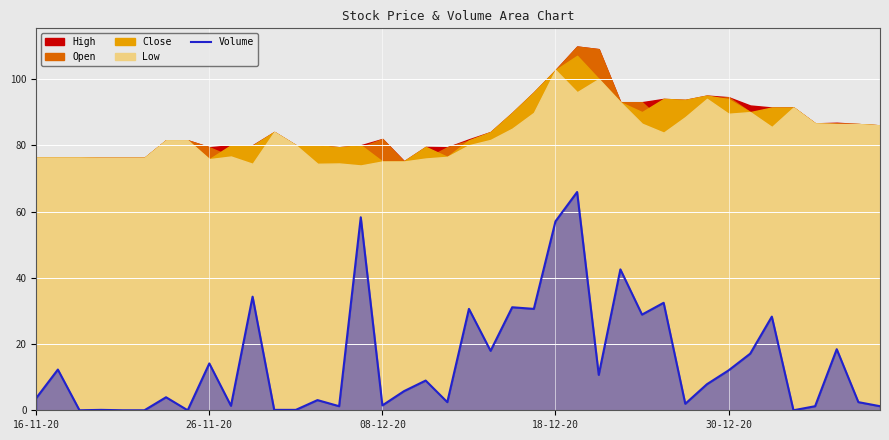

Approximately how many times larger is the value at 18 compared to 29?

0.3